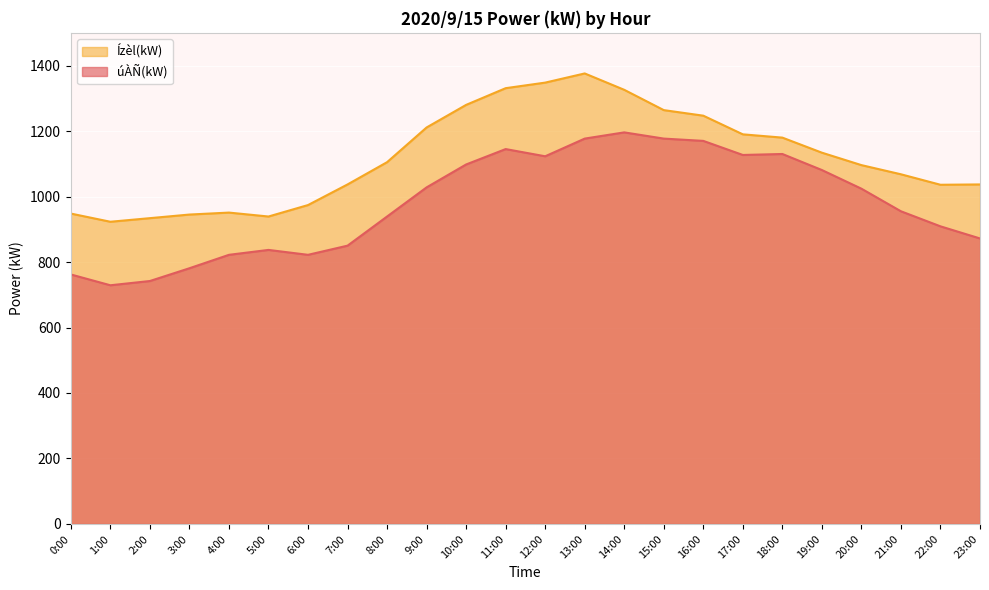

Which category has the lowest value across all series?

1:00